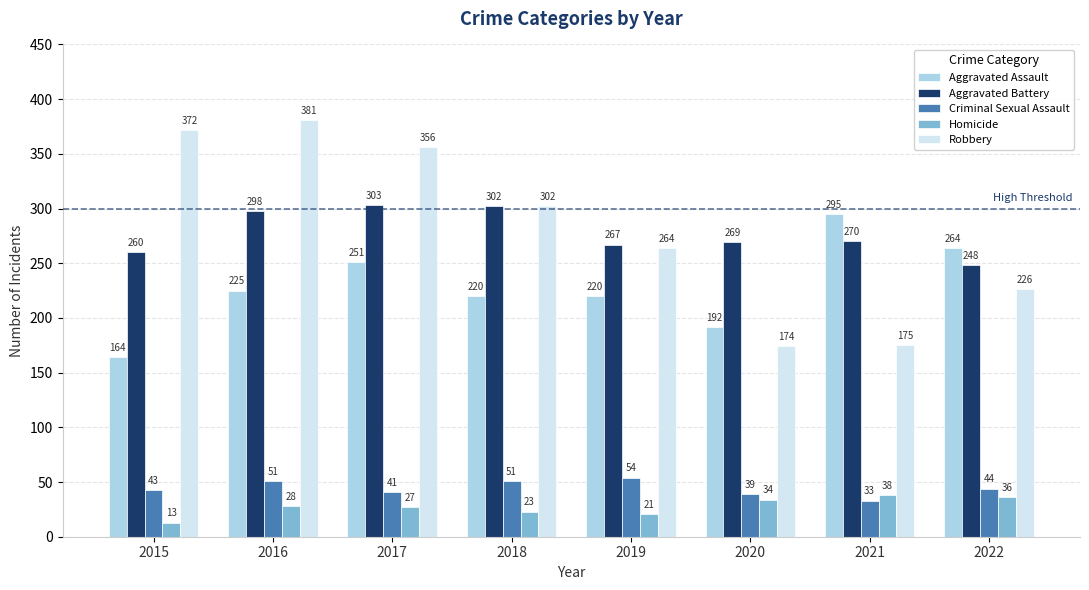

Is it true that Homicide equals 42 at 2016?

False